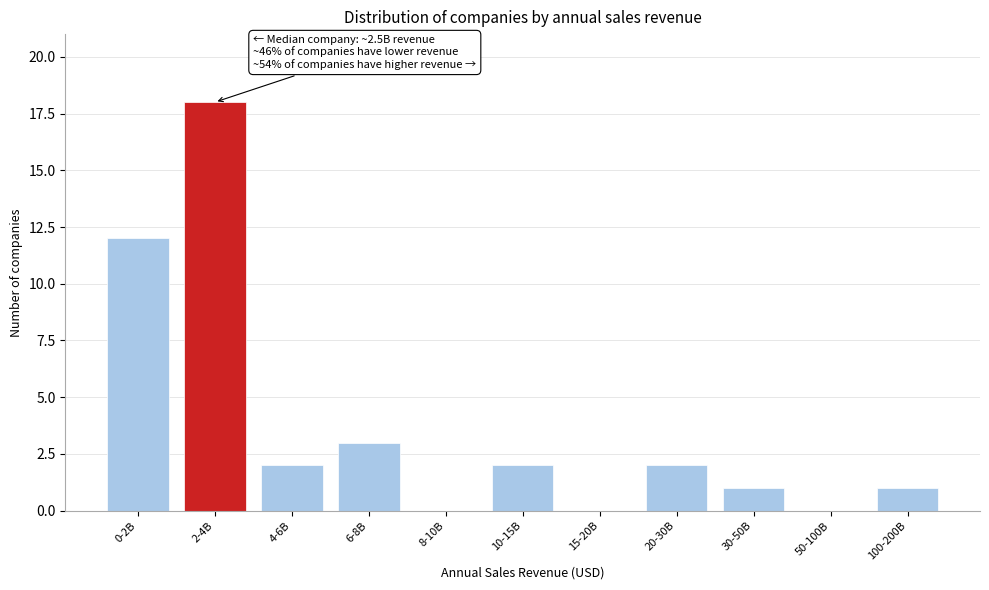

Reading left to right, transcribe all the data shown in this chart.

0-2B=12	2-4B=18	4-6B=2	6-8B=3	8-10B=0	10-15B=2	15-20B=0	20-30B=2	30-50B=1	50-100B=0	100-200B=1